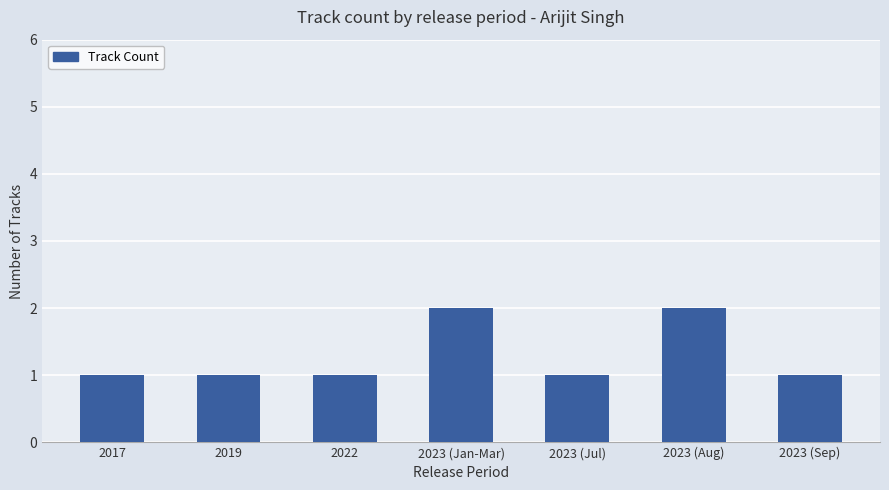

Reading left to right, transcribe all the data shown in this chart.

2017=1	2019=1	2022=1	2023 (Jan-Mar)=2	2023 (Jul)=1	2023 (Aug)=2	2023 (Sep)=1